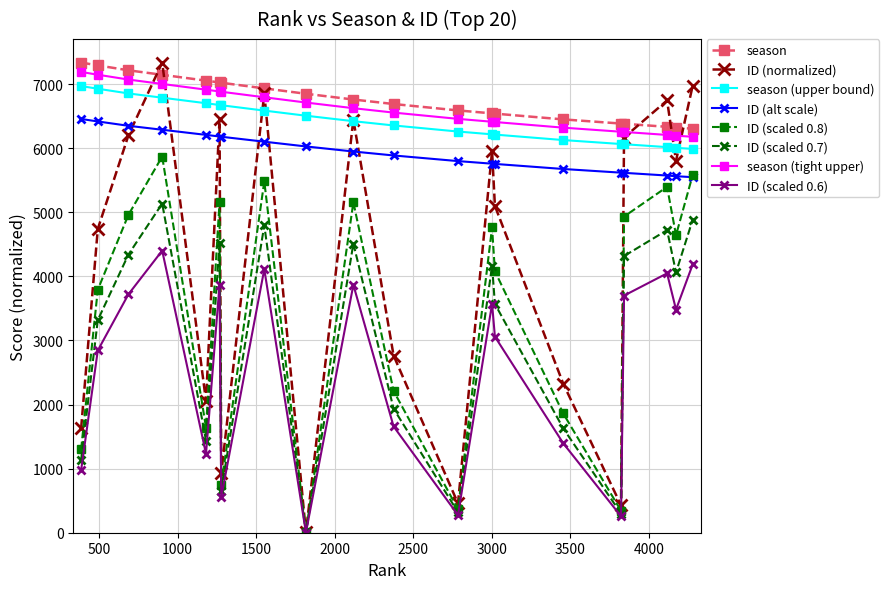

Does the chart display data point markers on the line(s)?

Yes